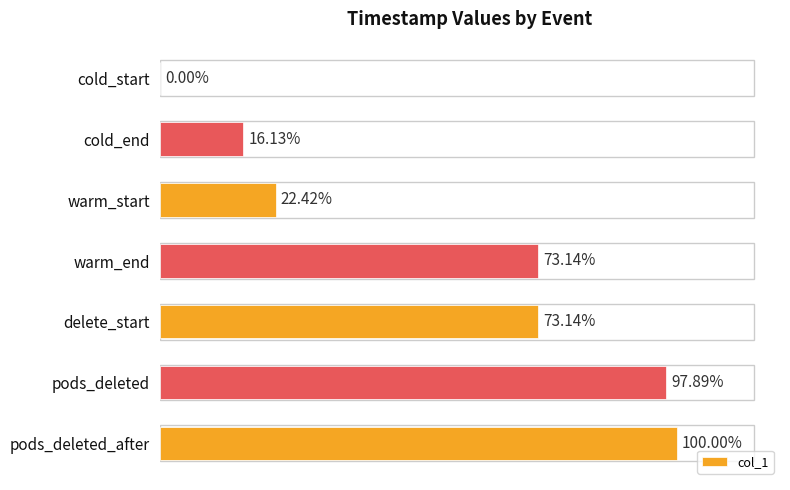

Between cold_start and pods_deleted_after, which is larger?

pods_deleted_after